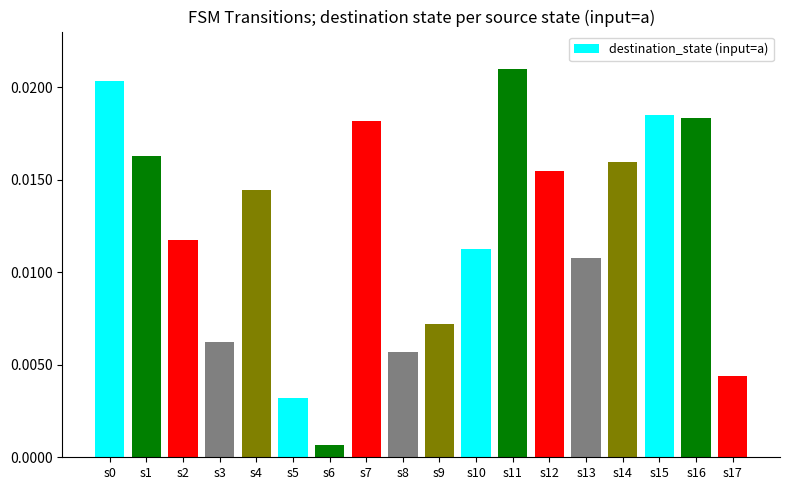

Where is the data nearest to the value 0?

s6